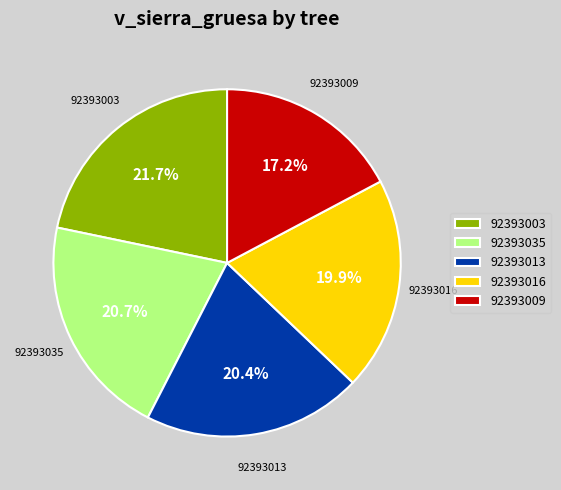

How much of the chart is everything except 92393016?

80.1%